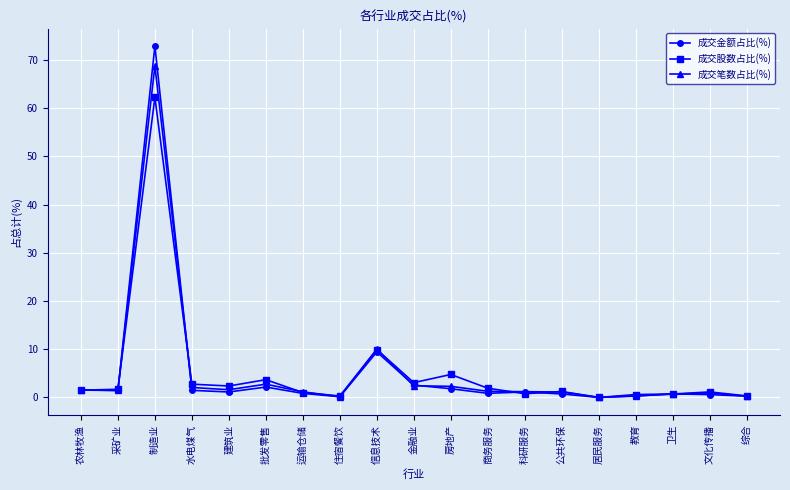

Which series has the largest range (max minus min)?

成交金额占比(%)